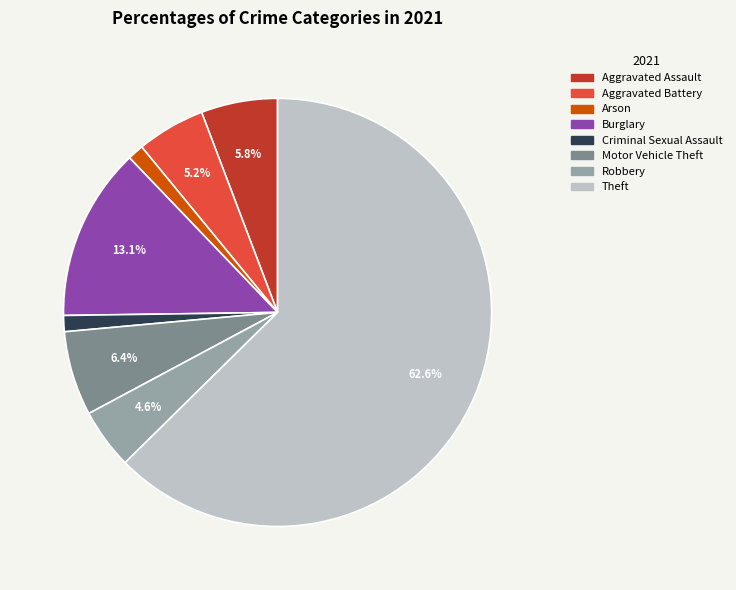

To the nearest percent, what is the combined percentage of Aggravated Assault and Theft?

68%